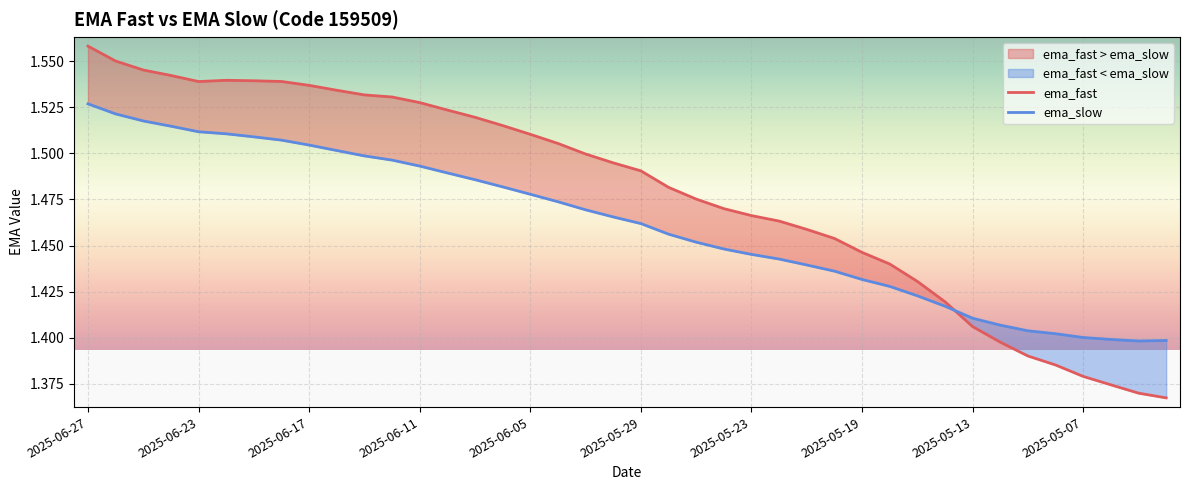

Does the chart display data point markers on the line(s)?

No